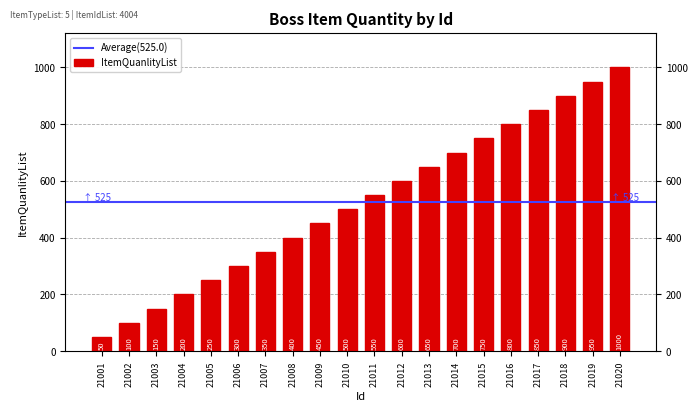

How many bars are there in total?

20